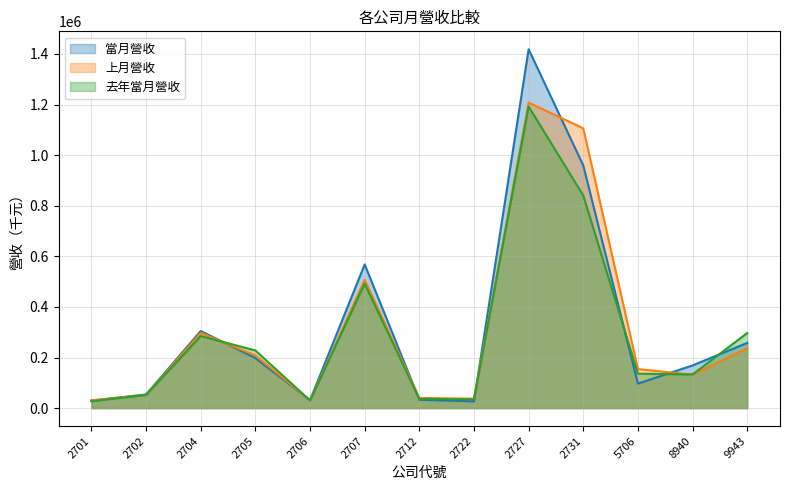

Rank the series at 2702 from highest to lowest value.

當月營收, 去年當月營收, 上月營收